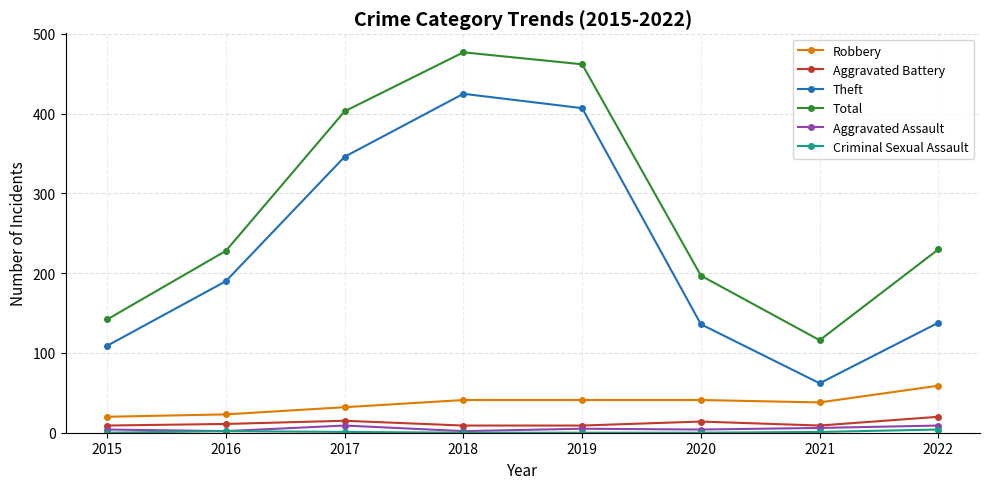

Is the value of Theft at 2021 greater than the value of Total at 2019?

No